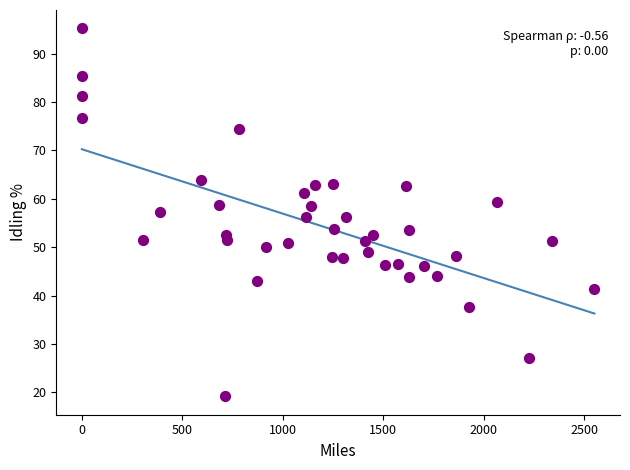

What is the range of Y values (max minus min)?

76.0